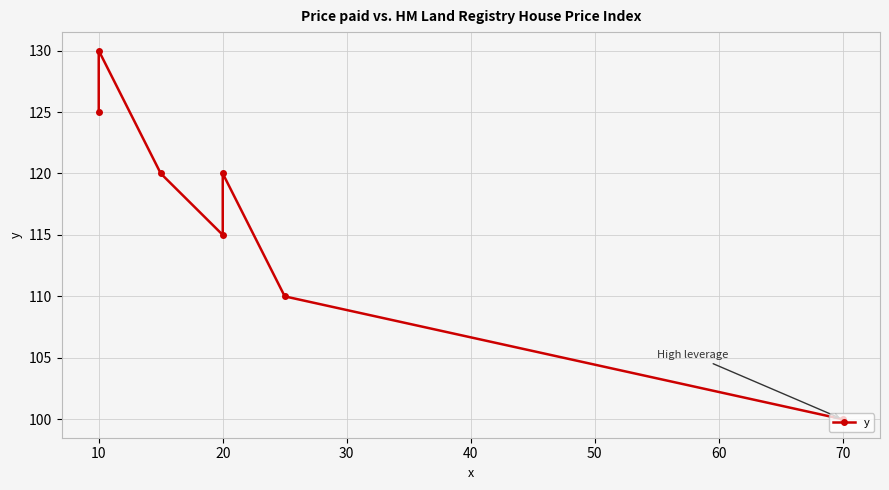

At which category does the chart reach its peak across all series?

10